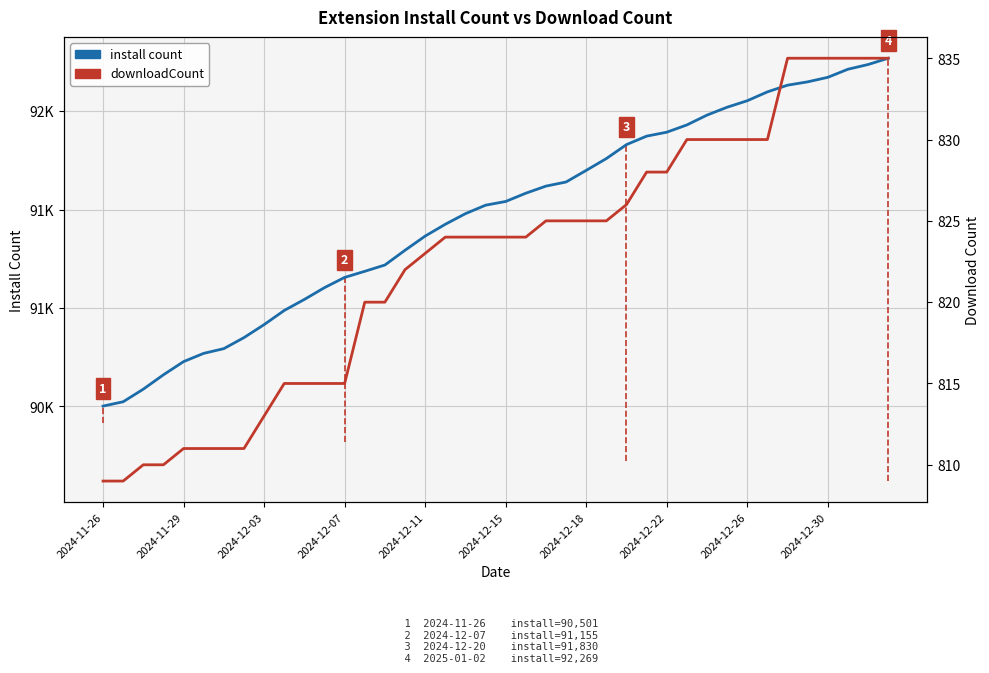

Read the install count value at 13, to the nearest 100.

91200